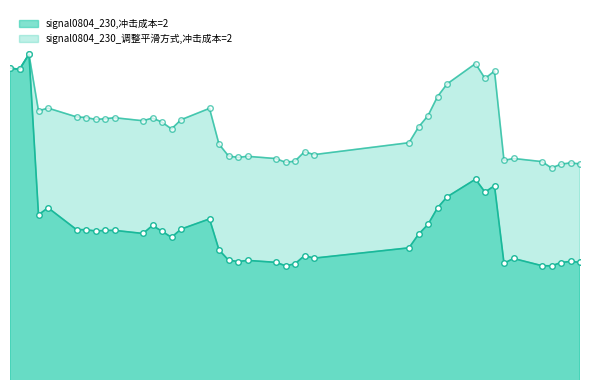

Does the chart have visible grid lines?

No